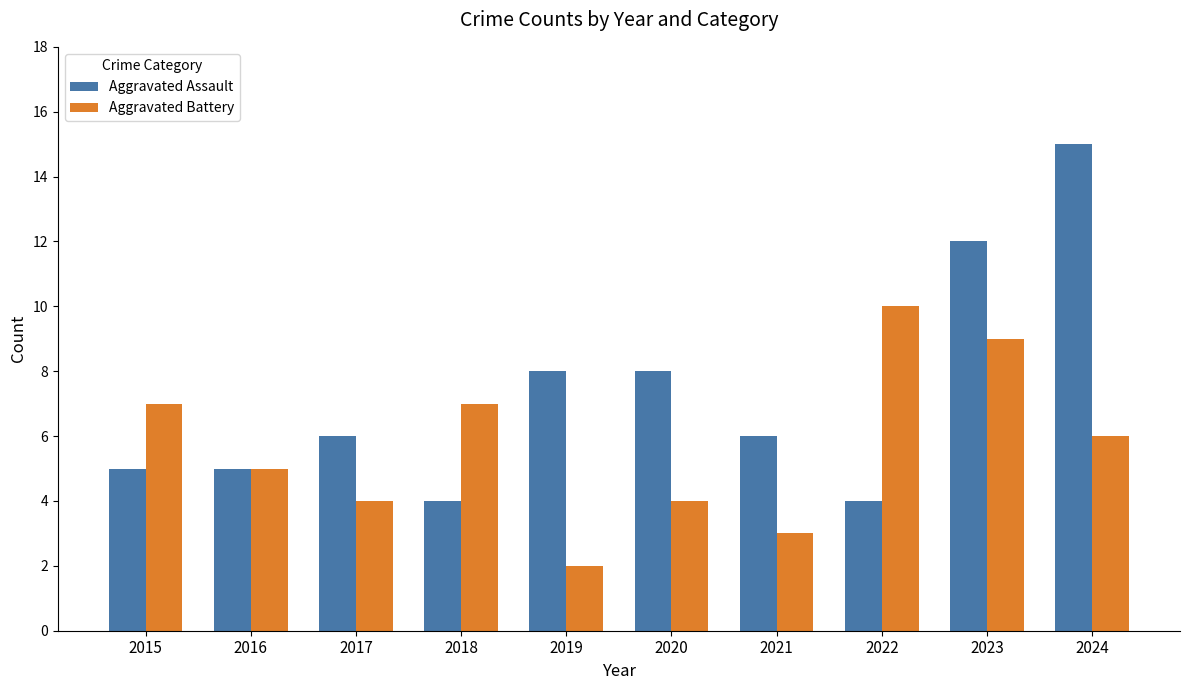

How many bars are there in total?

20